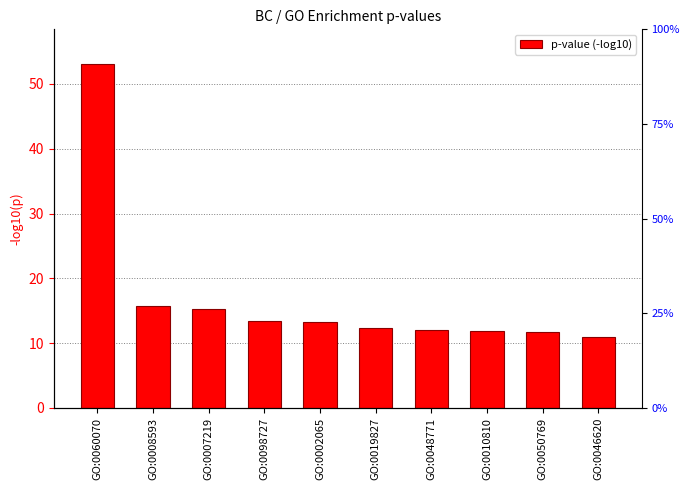

What is the label of the 9th bar from the left?

GO:0050769